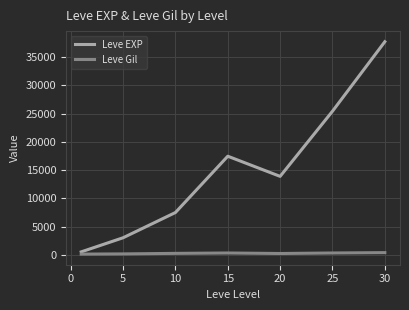

True or false: Leve EXP and Leve Gil intersect in this chart.

False